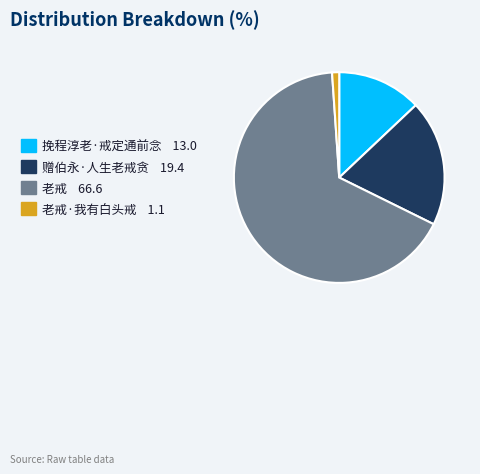

How many slices are in this pie chart?

4